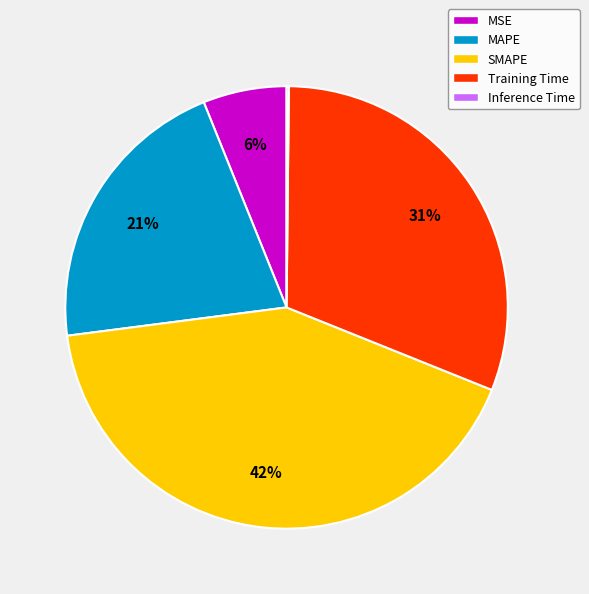

What is the largest slice in the pie chart?

SMAPE